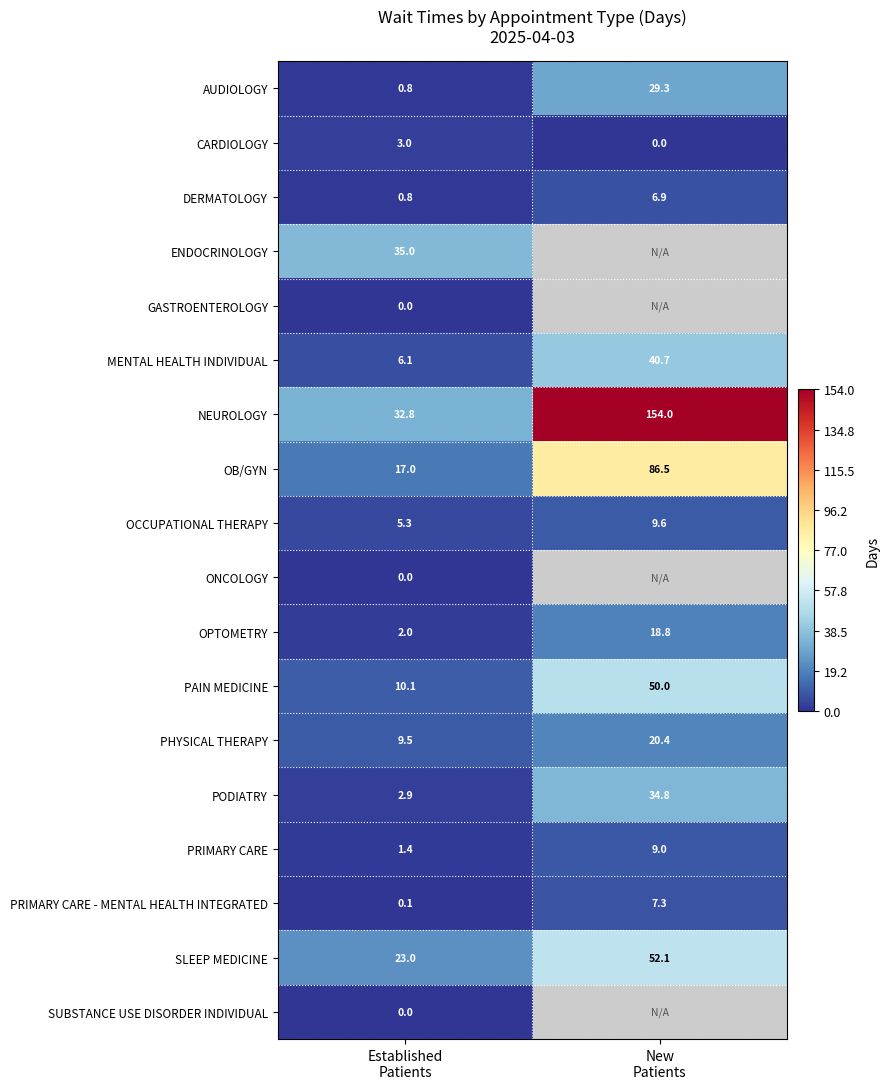

Between New
Patients and Established
Patients, which is larger?

New
Patients